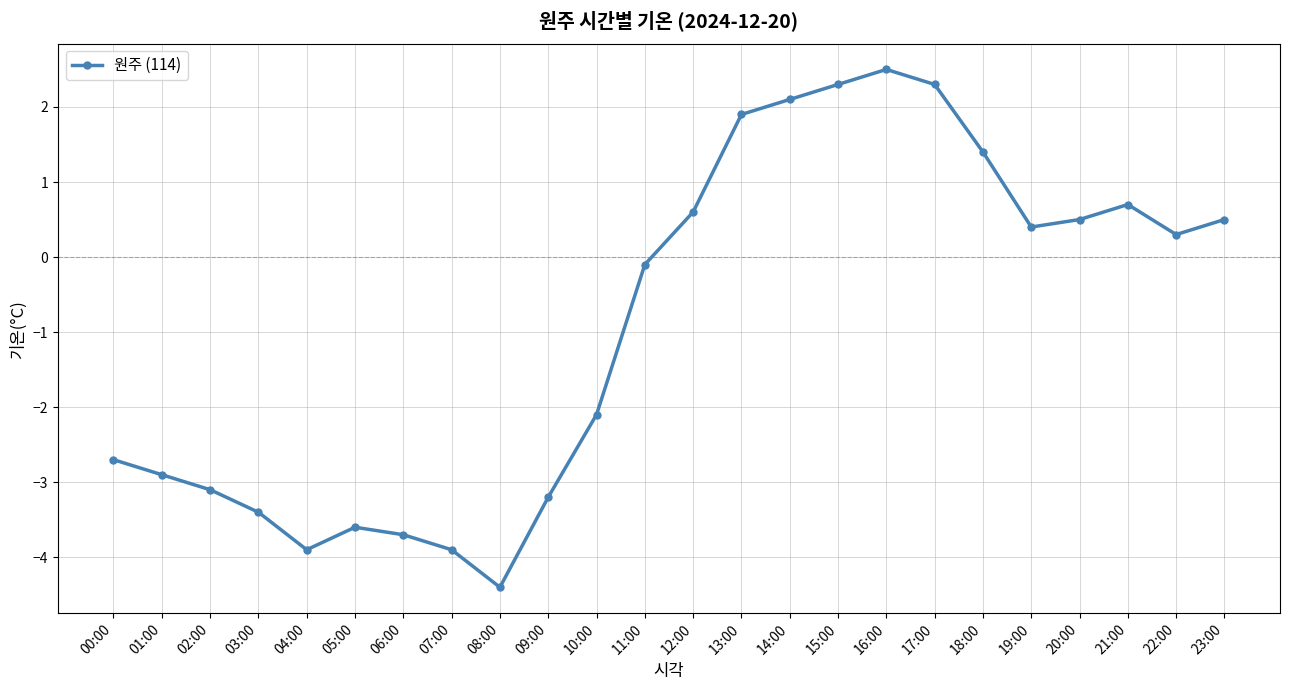

Is it true that the value at 07:00 is -6.0?

False